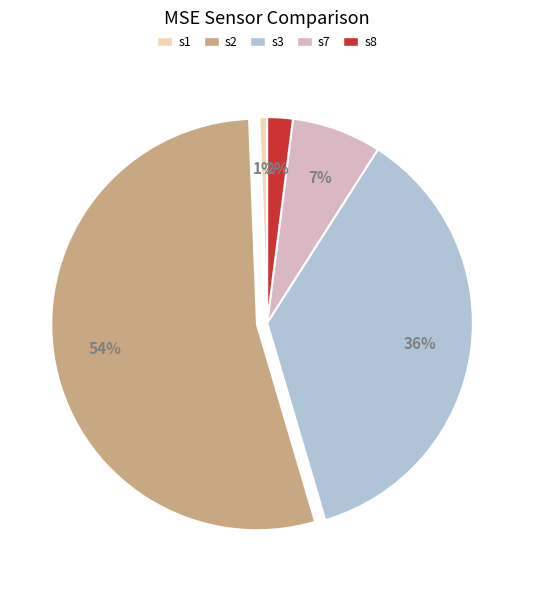

What percentage is the s8 slice, to the nearest percent?

2%